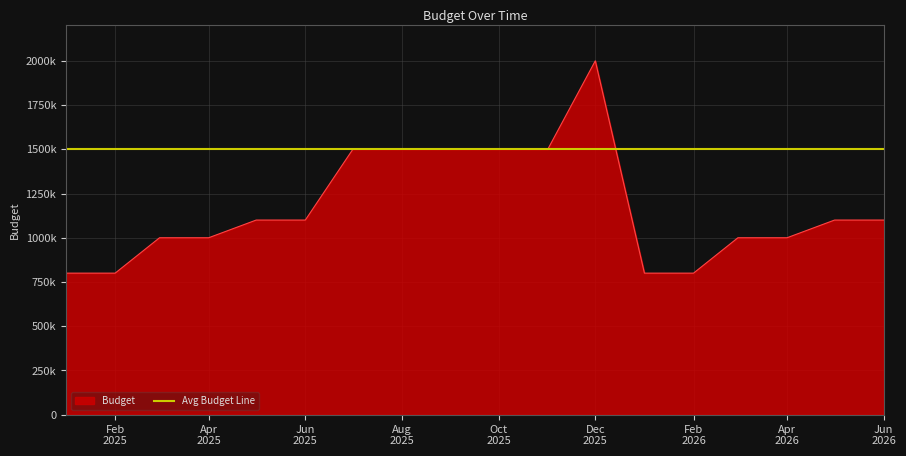

How many interior local peaks (higher than both neighbors) does the data have?

1